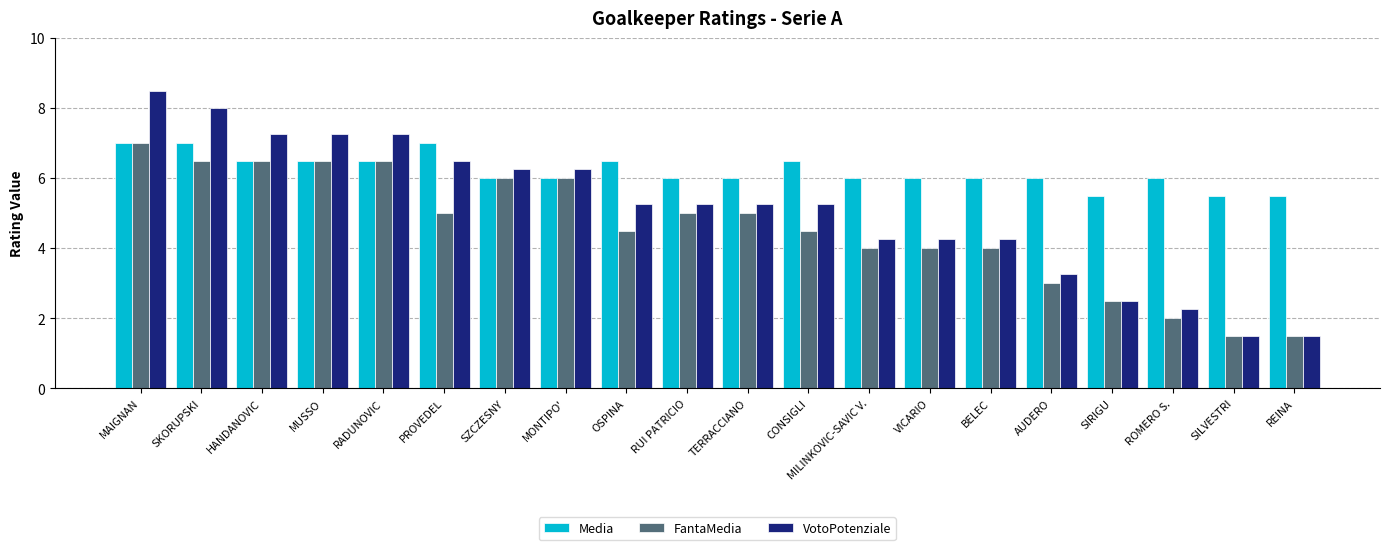

What is the approximate value of FantaMedia at CONSIGLI?

4.5